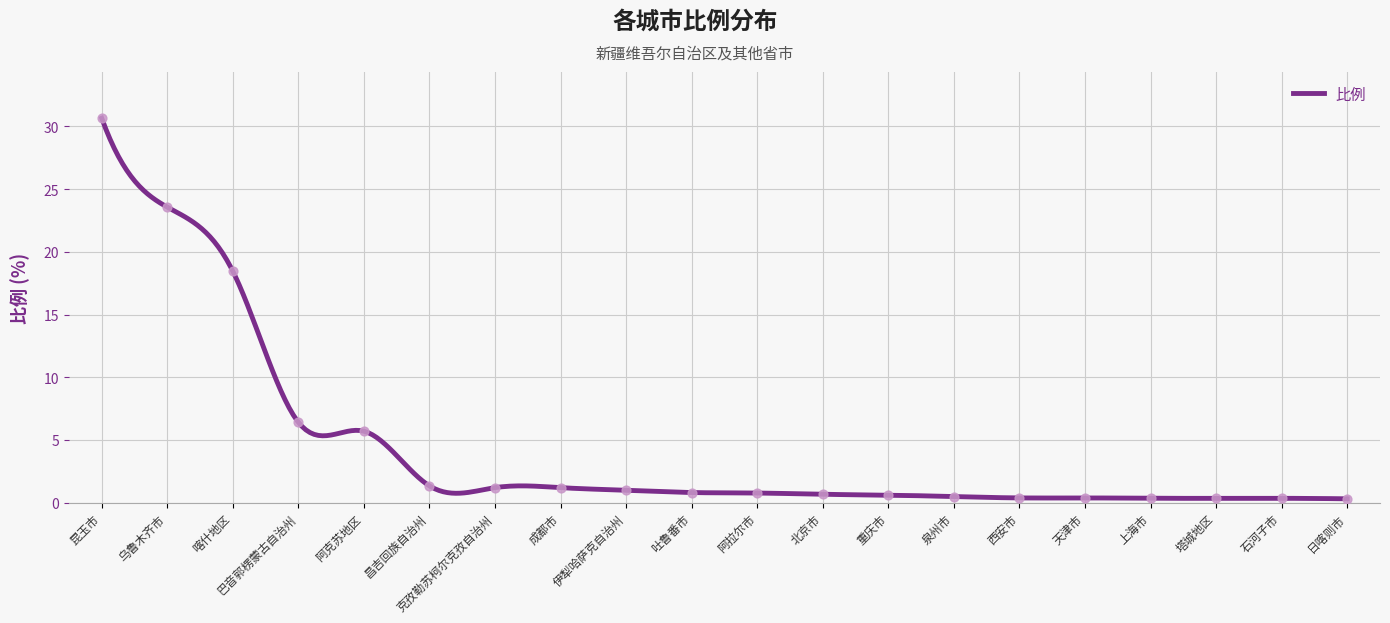

What is the ratio of the value at 吐鲁番市 to the value at 克孜勒苏柯尔克孜自治州?

0.7